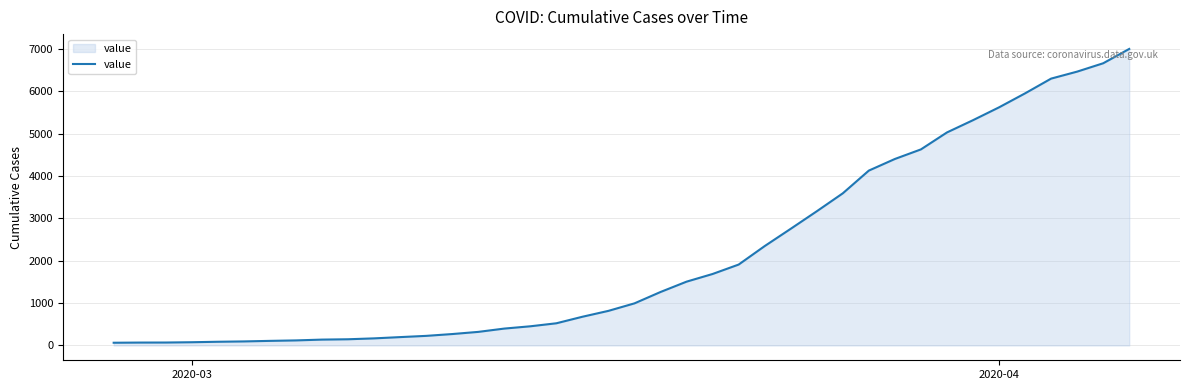

What is the greatest value displayed?

6995